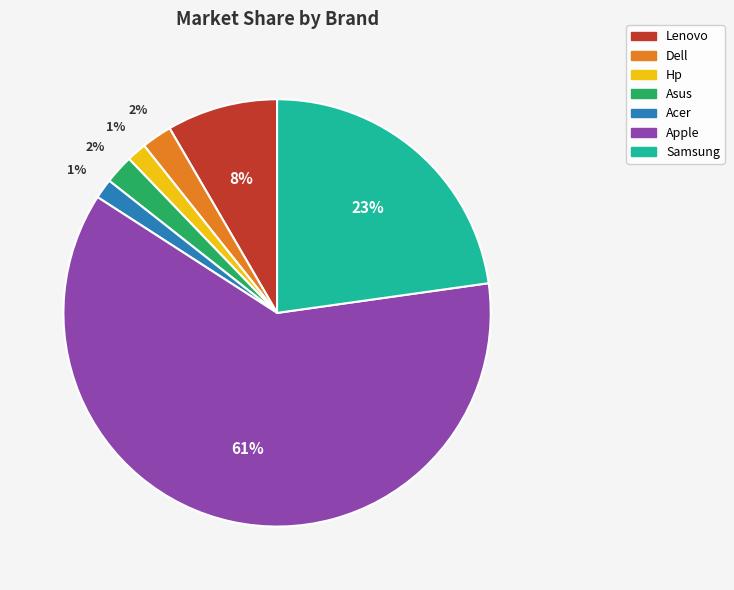

How many segments does this pie chart have?

7